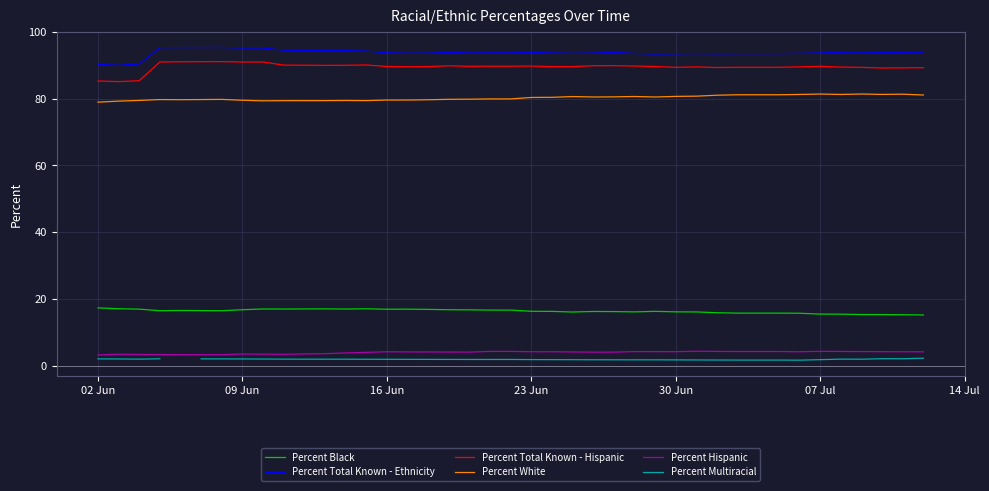

True or false: Percent Total Known - Hispanic and Percent Hispanic intersect in this chart.

False